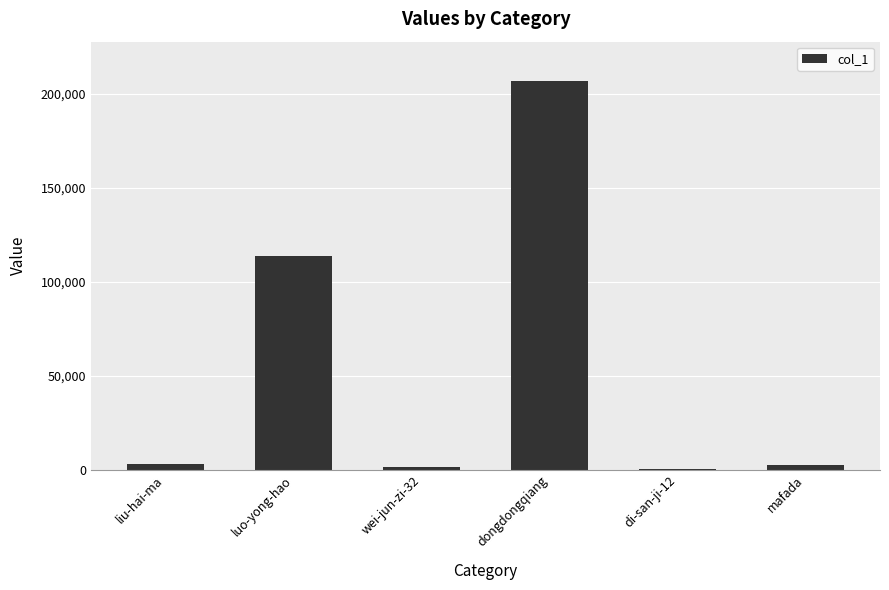

What is the greatest value displayed?

207059